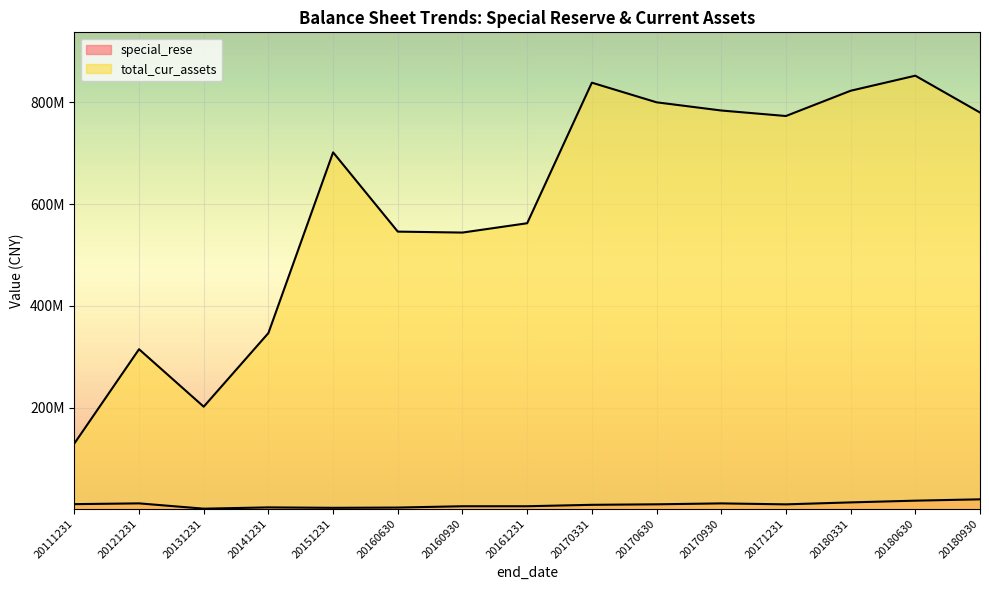

Count the number of categories in the chart.

15